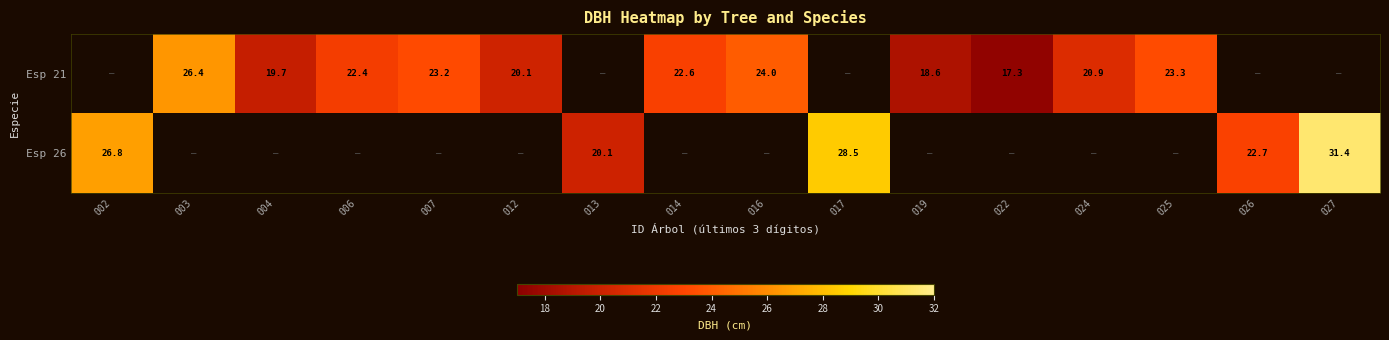

What is the sum of the Esp 21 values at 004 and 016?

43.7